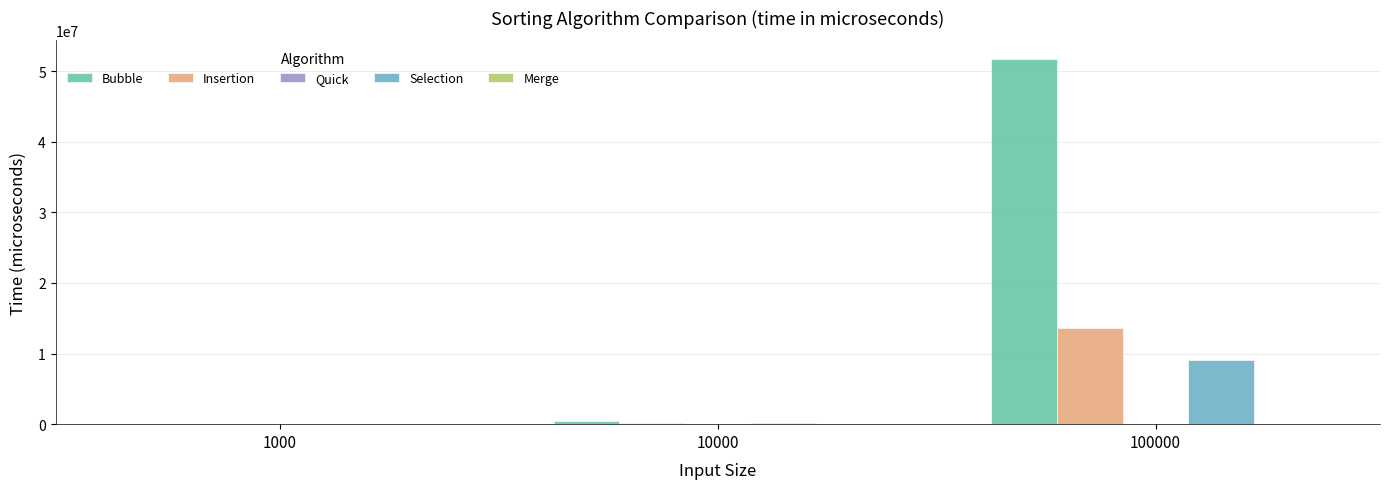

Does the chart contain stacked bars?

No